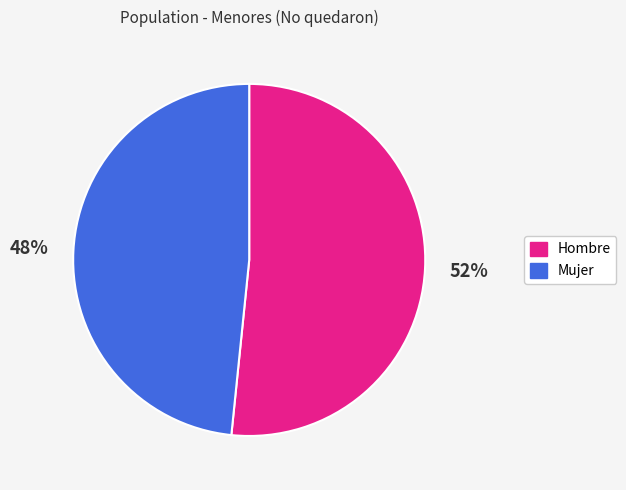

Which category has the biggest portion of the pie?

Hombre